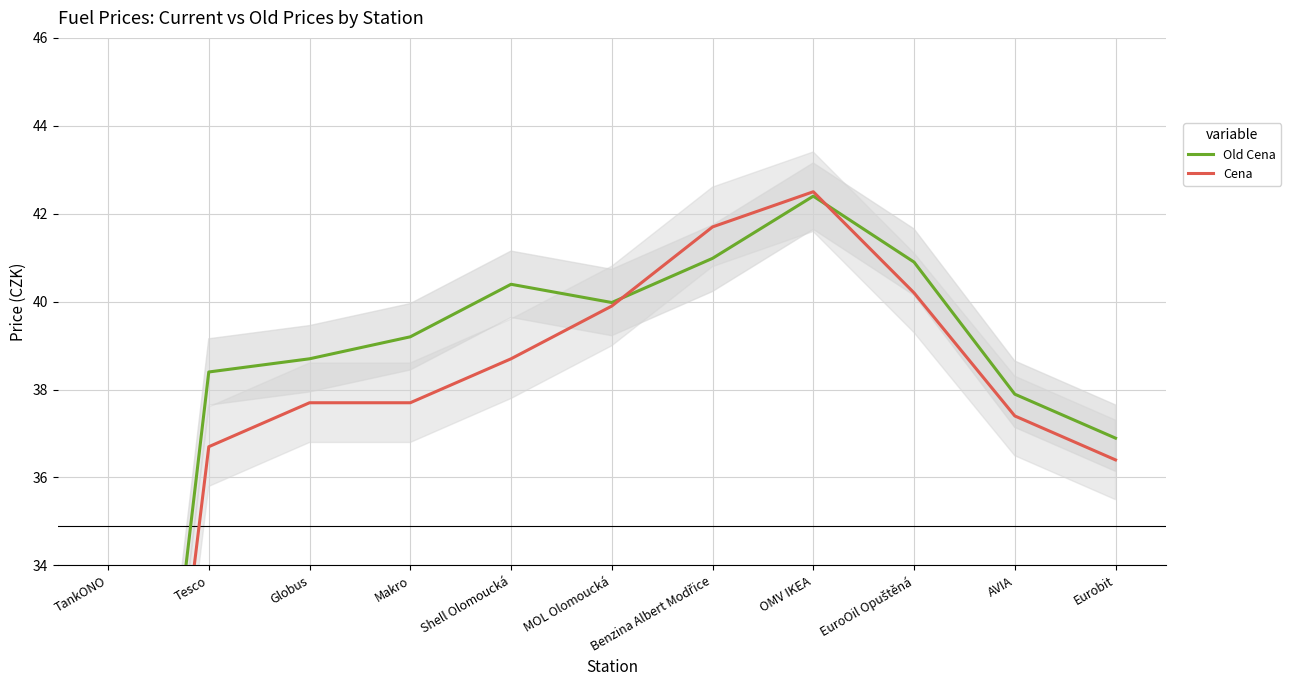

What is the label of the 2nd point from the left?

Tesco